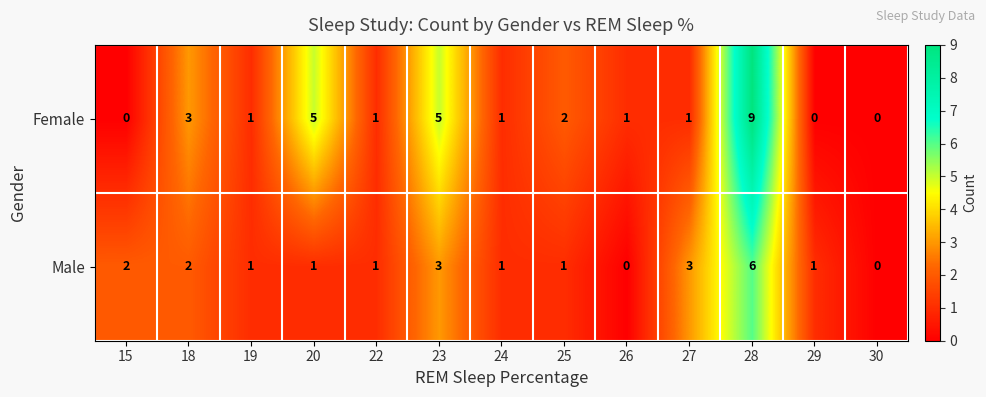

Rank the series by their maximum value, from lowest to highest.

Male, Female